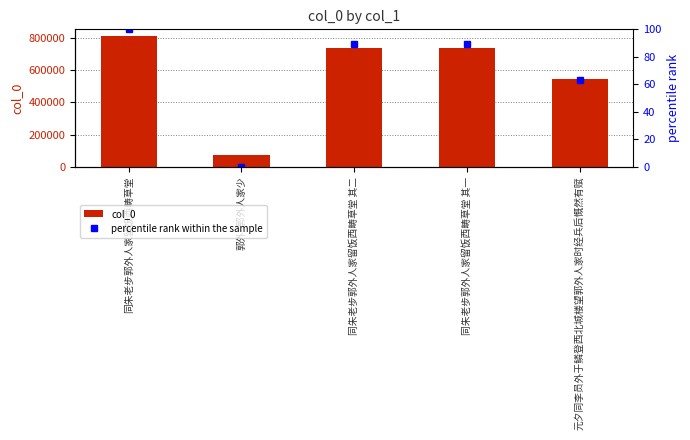

Which series has the widest spread of values?

col_0